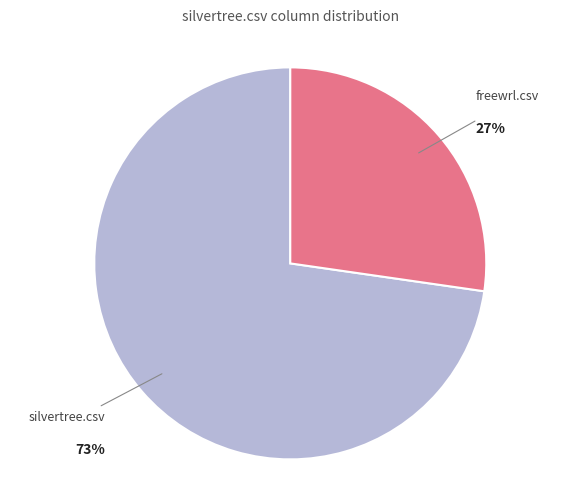

Do freewrl.csv and silvertree.csv together represent more than half of the pie?

Yes